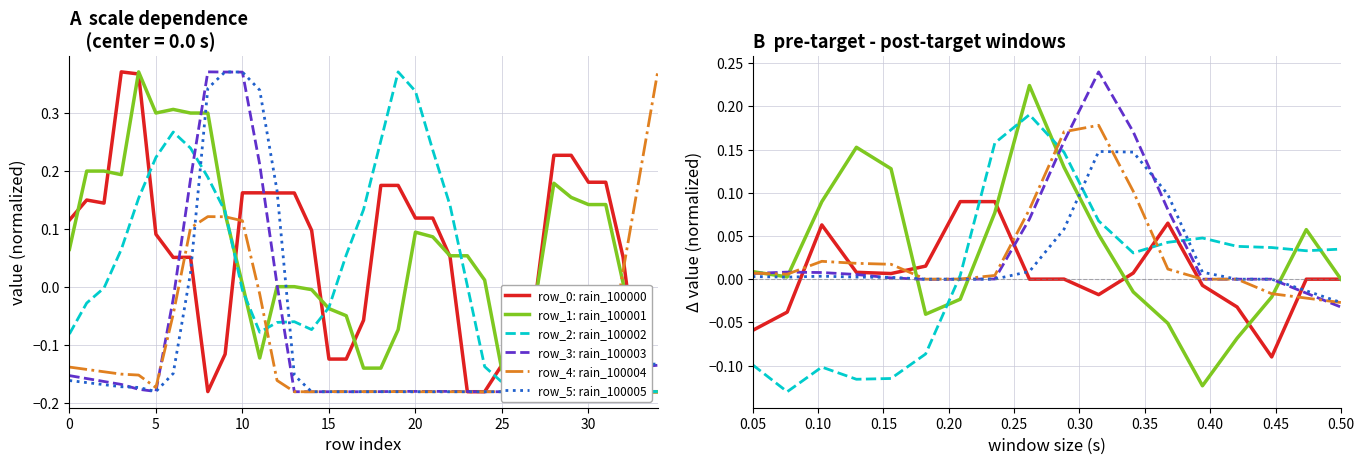

Which series has the largest range (max minus min)?

row_1: rain_100001